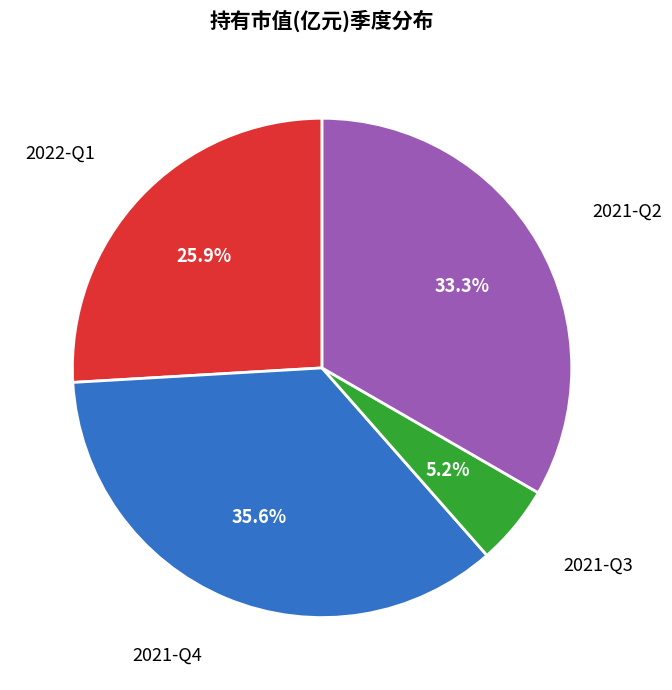

Is there any slice that represents more than half of the pie?

No